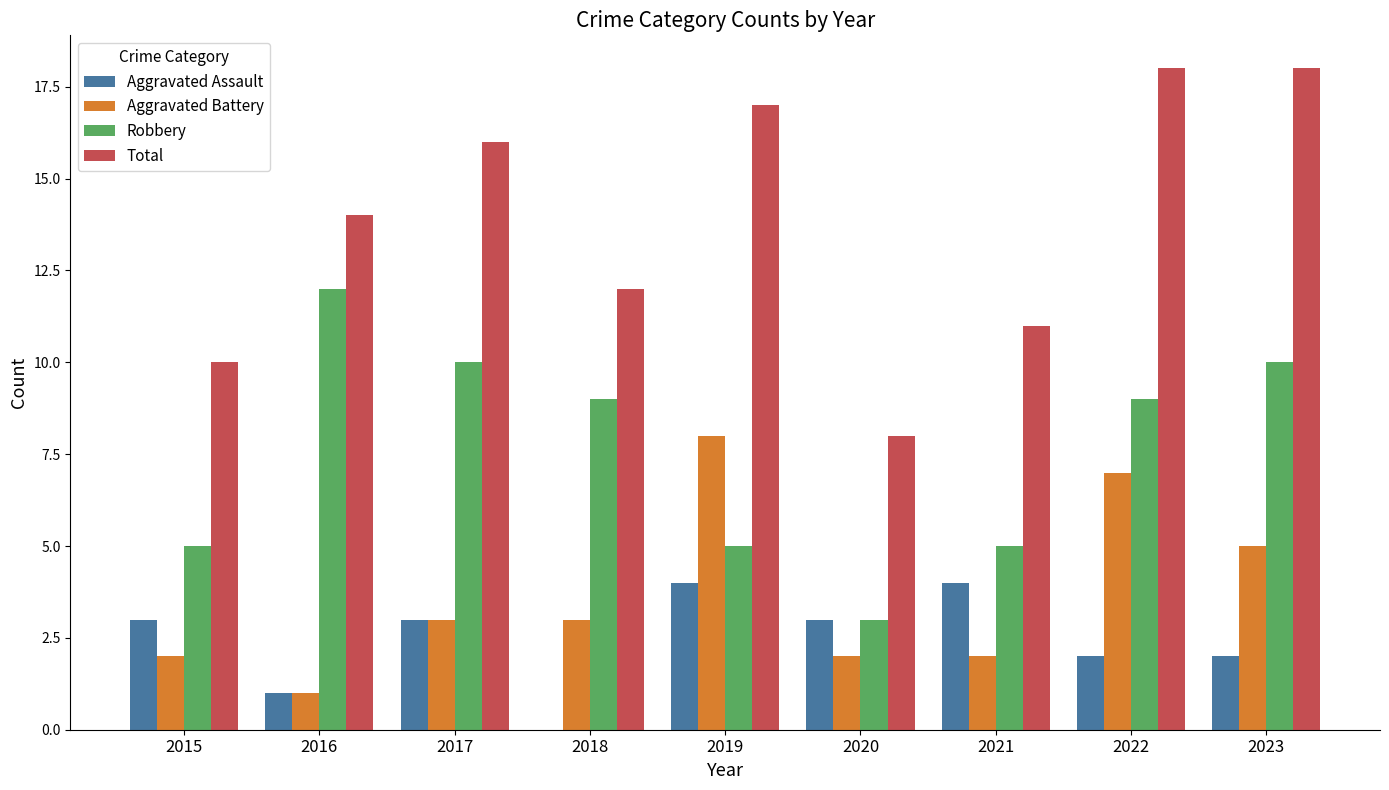

Count the number of data series in this chart.

4